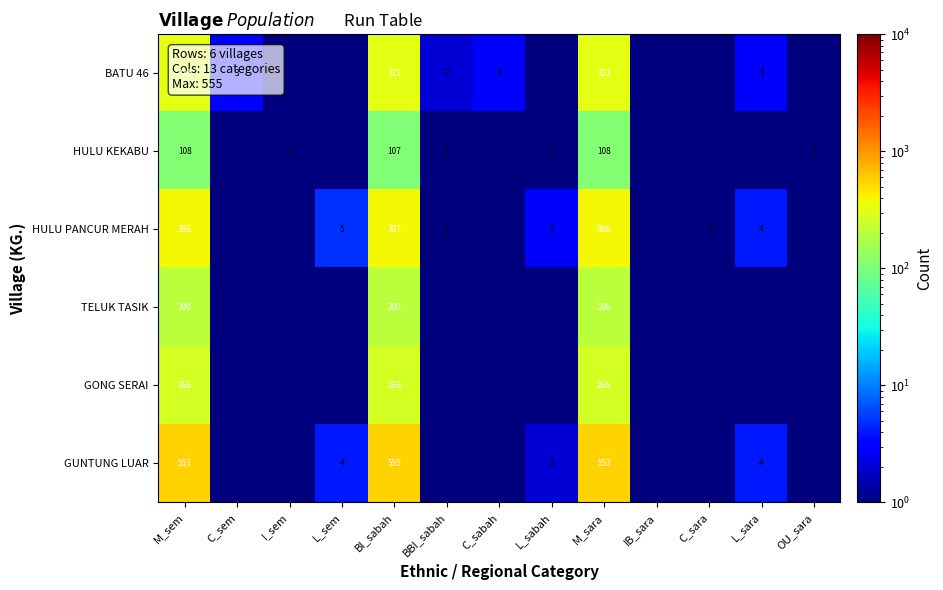

True or false: TELUK TASIK has a value of 48.7 at M_sem.

False